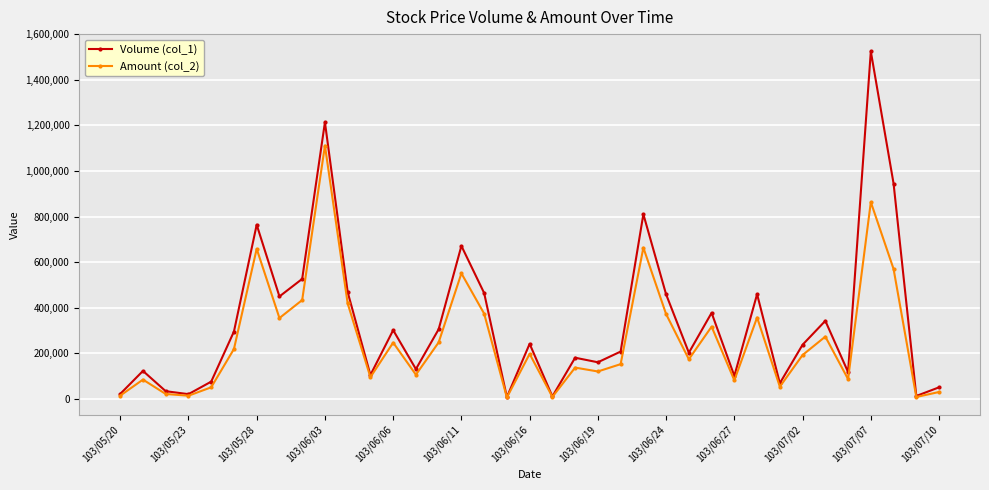

List the series in order of their peak value, highest first.

Volume (col_1), Amount (col_2)